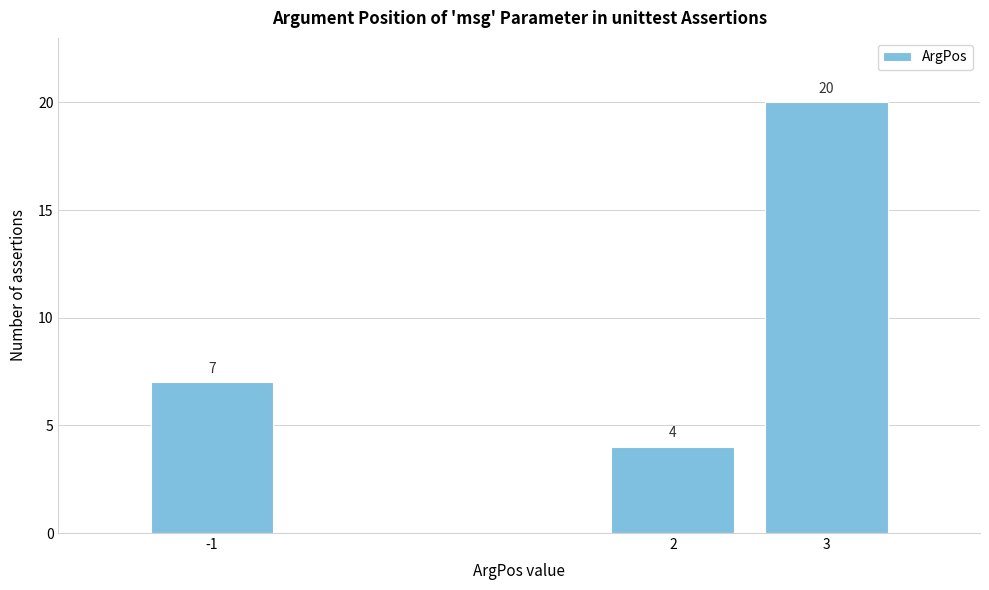

Reading left to right, extract all data points from this chart.

7	4	20